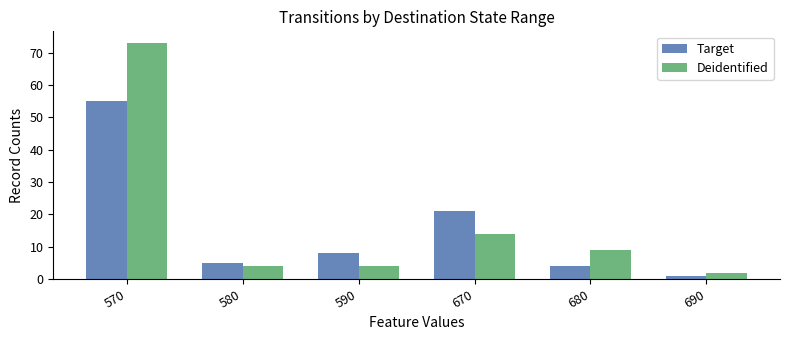

How many bars are there in total?

12